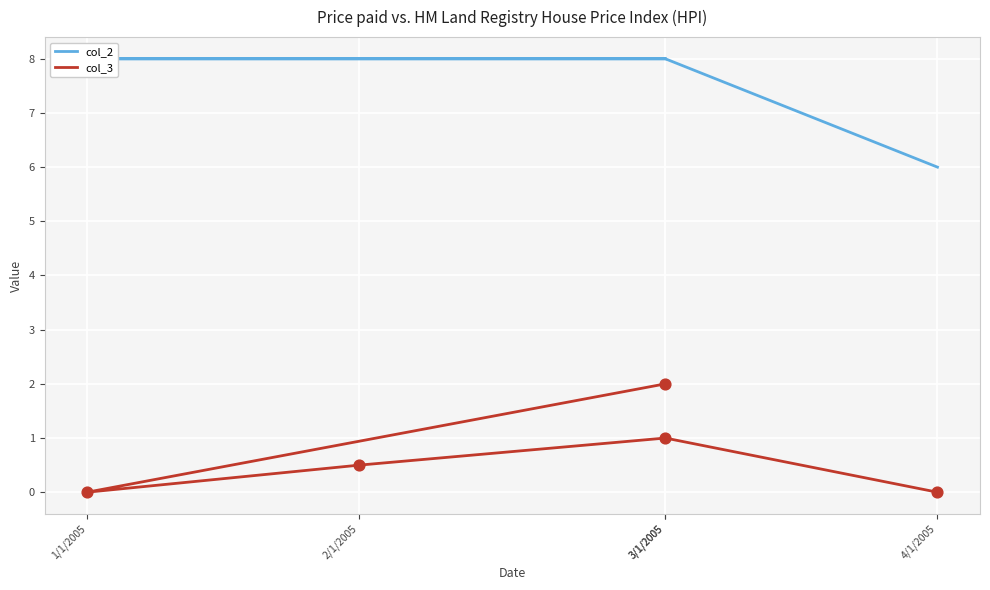

What is the total value across all series at 3/1/2005?

10.0